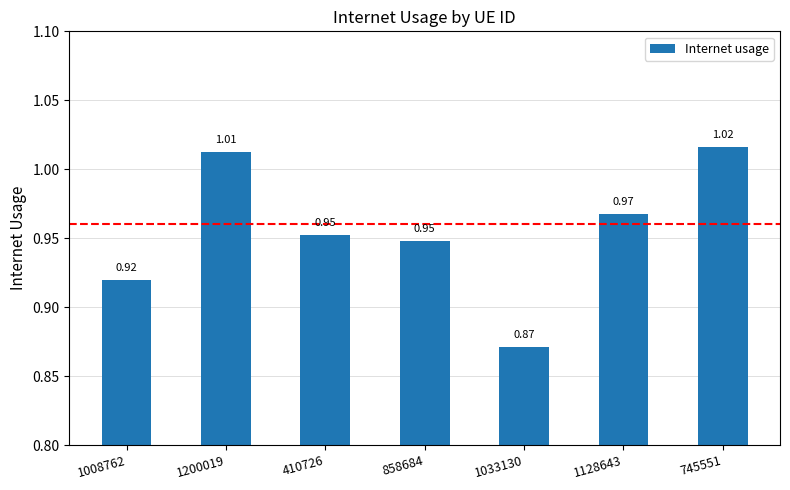

Between 745551 and 1128643, which is larger?

745551